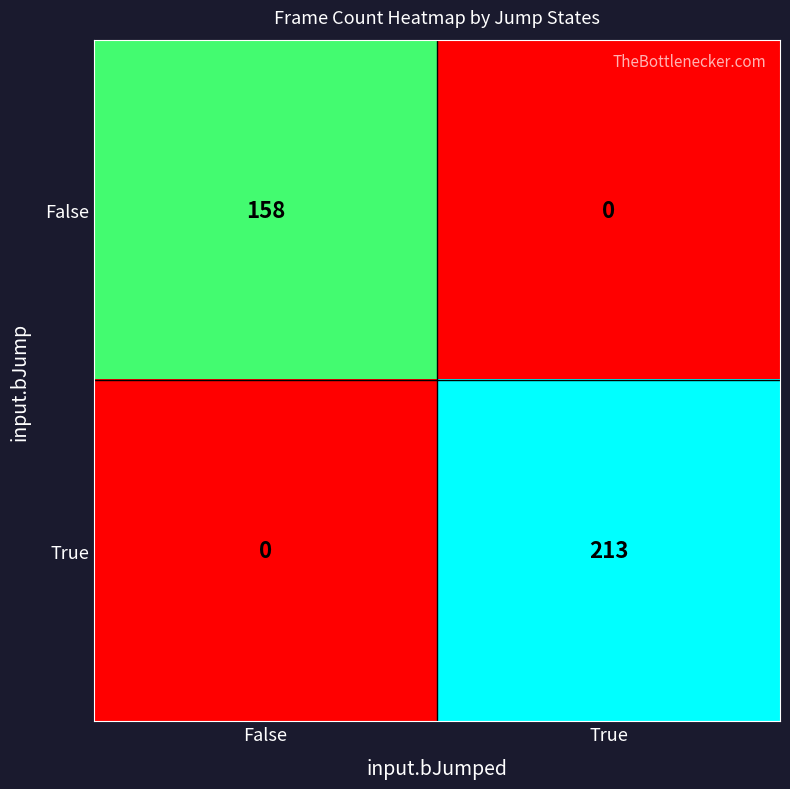

List the series in order of their peak value, lowest first.

False, True